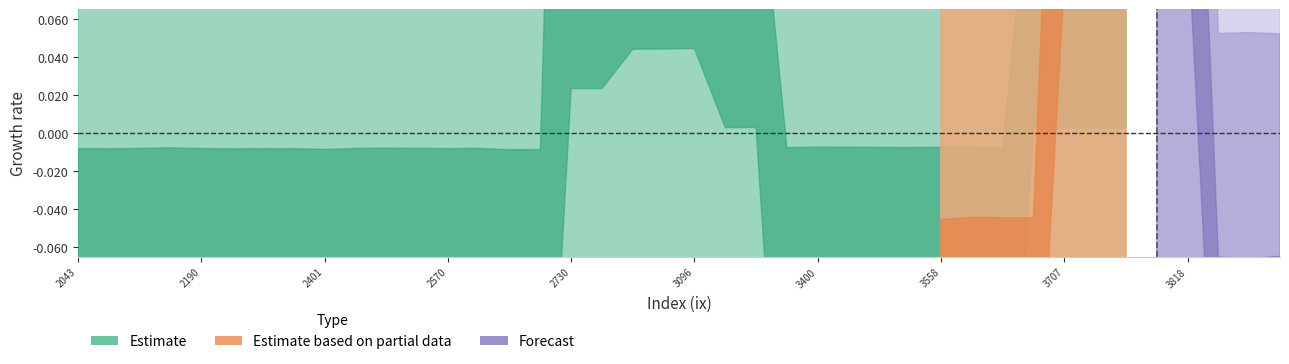

Between 17 and 0, which is larger?

17